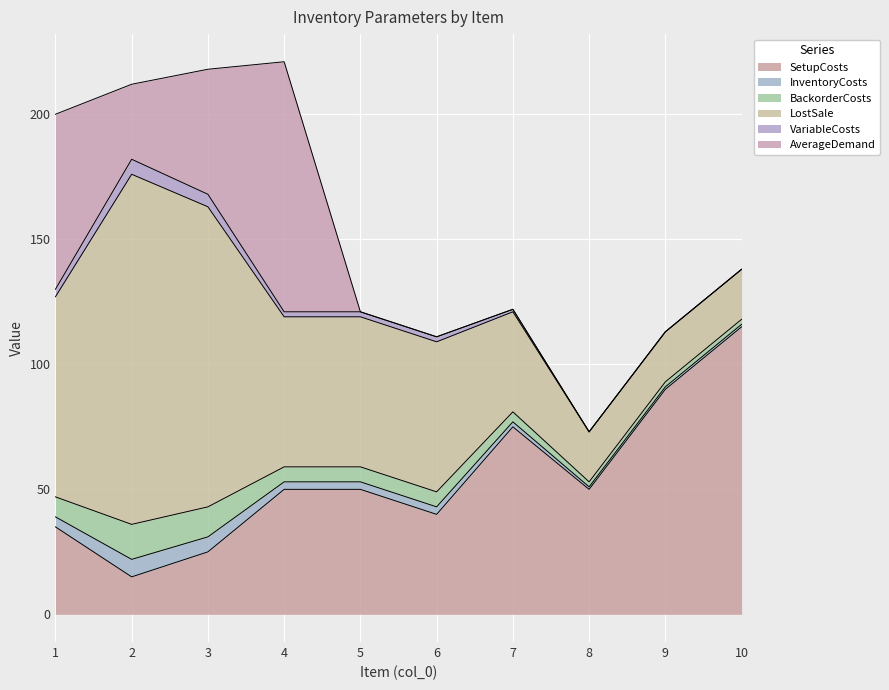

Is it true that LostSale equals 211 at 3?

False